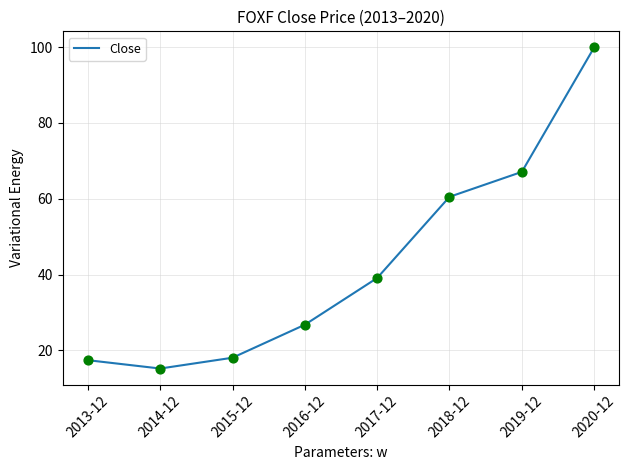

Between 2016-12 and 2013-12, which is larger?

2016-12